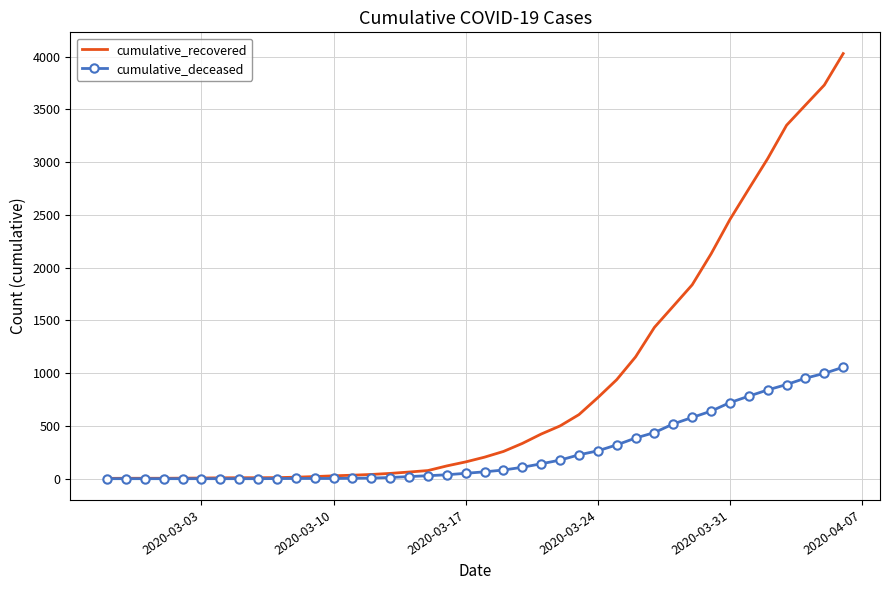

Which series has the widest spread of values?

cumulative_recovered